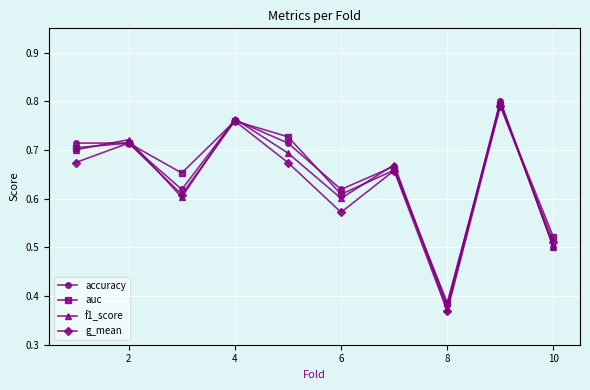

Which series has the widest spread of values?

f1_score